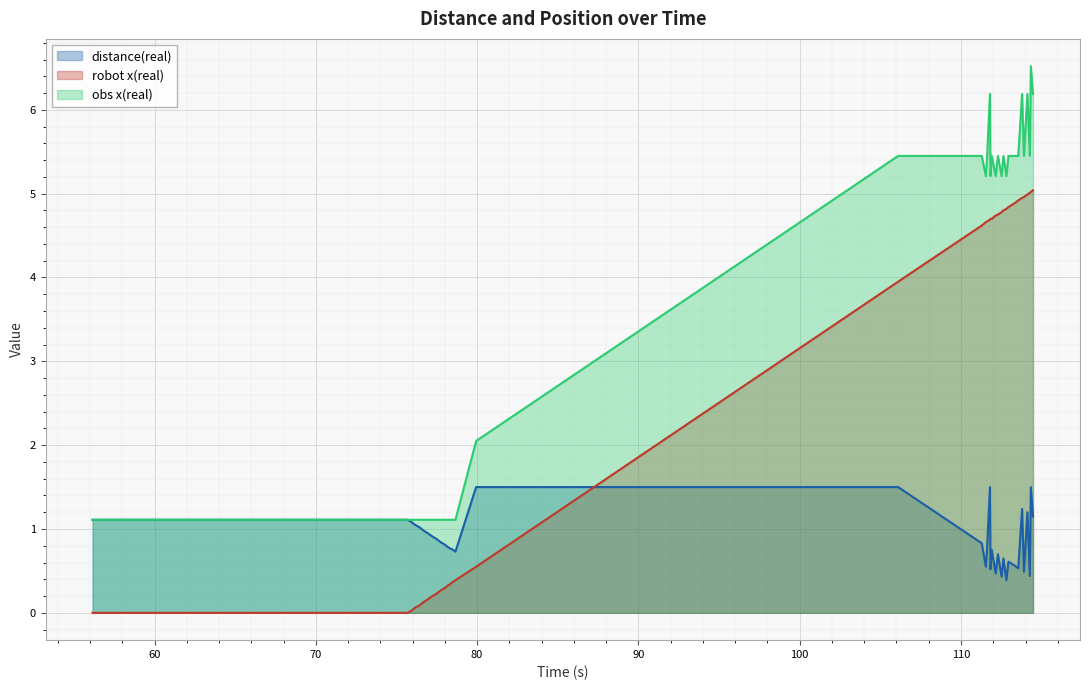

What is the highest value of the distance(real) series?

1.5